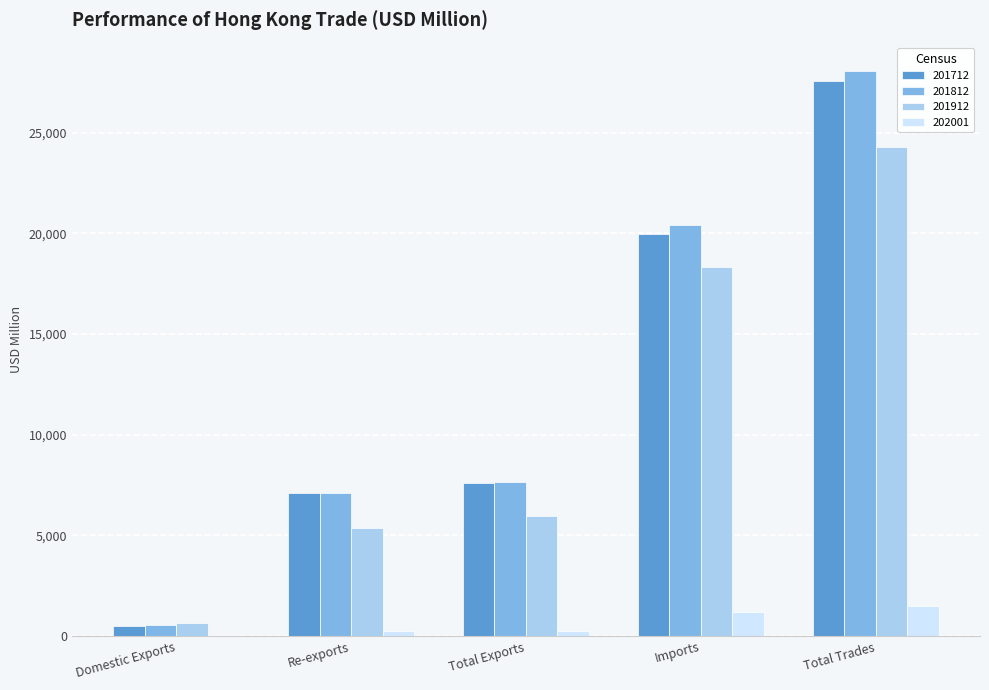

Read the 201712 value at Total Trades.

27559.5